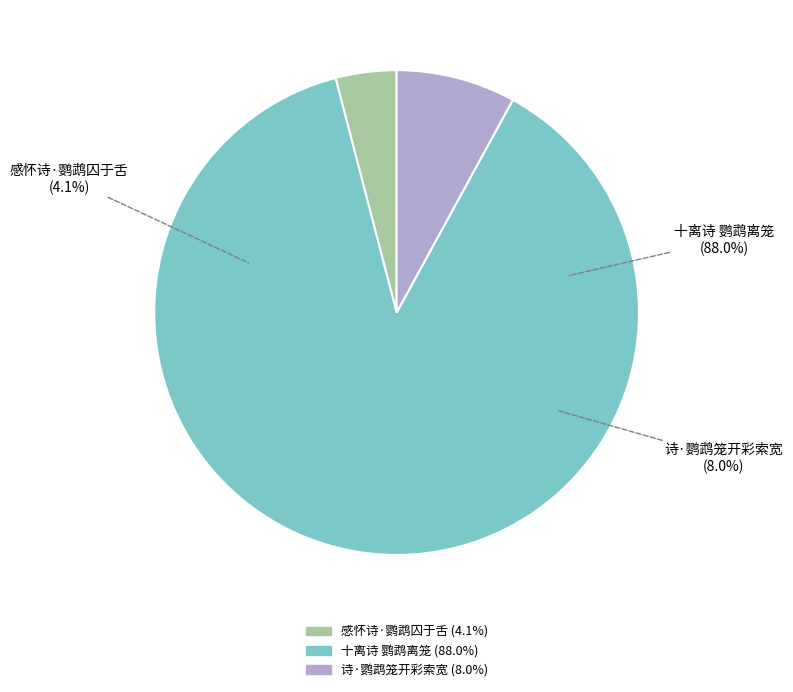

Count the number of slices in the pie.

3